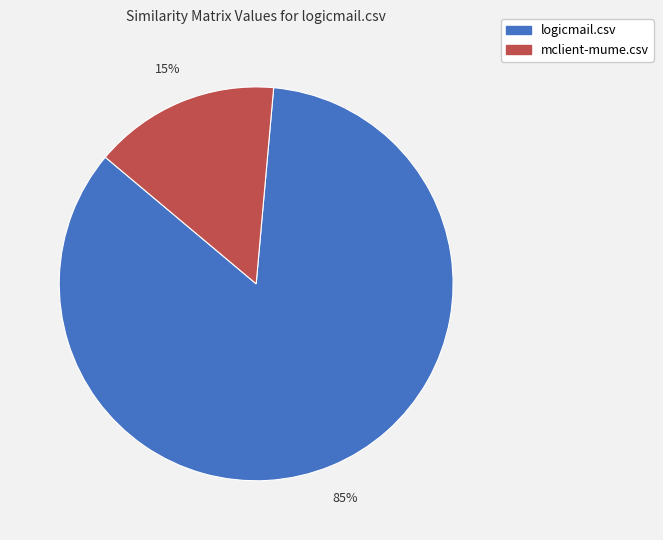

Do logicmail.csv and mclient-mume.csv together represent more than half of the pie?

Yes